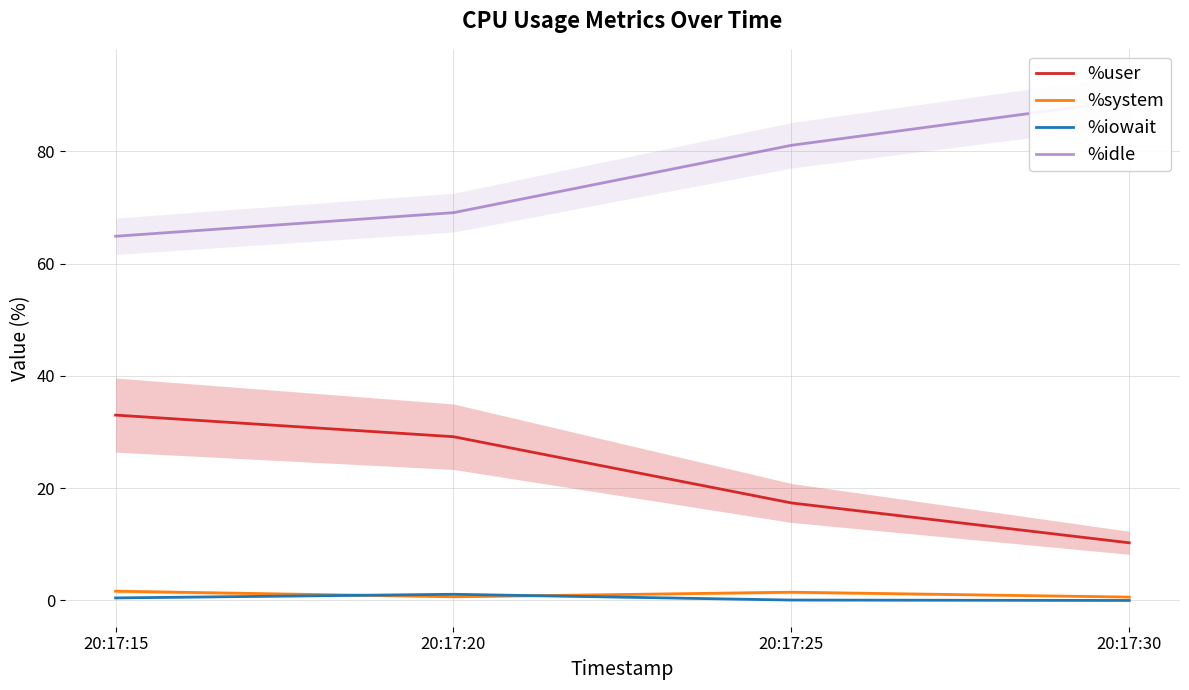

Reading left to right, list all the values displayed in this chart.

%user: 33.0	29.2	17.4	10.3
%system: 1.6	0.7	1.5	0.6
%iowait: 0.5	1.1	0.1	0.0
%idle: 64.9	69.1	81.1	89.1